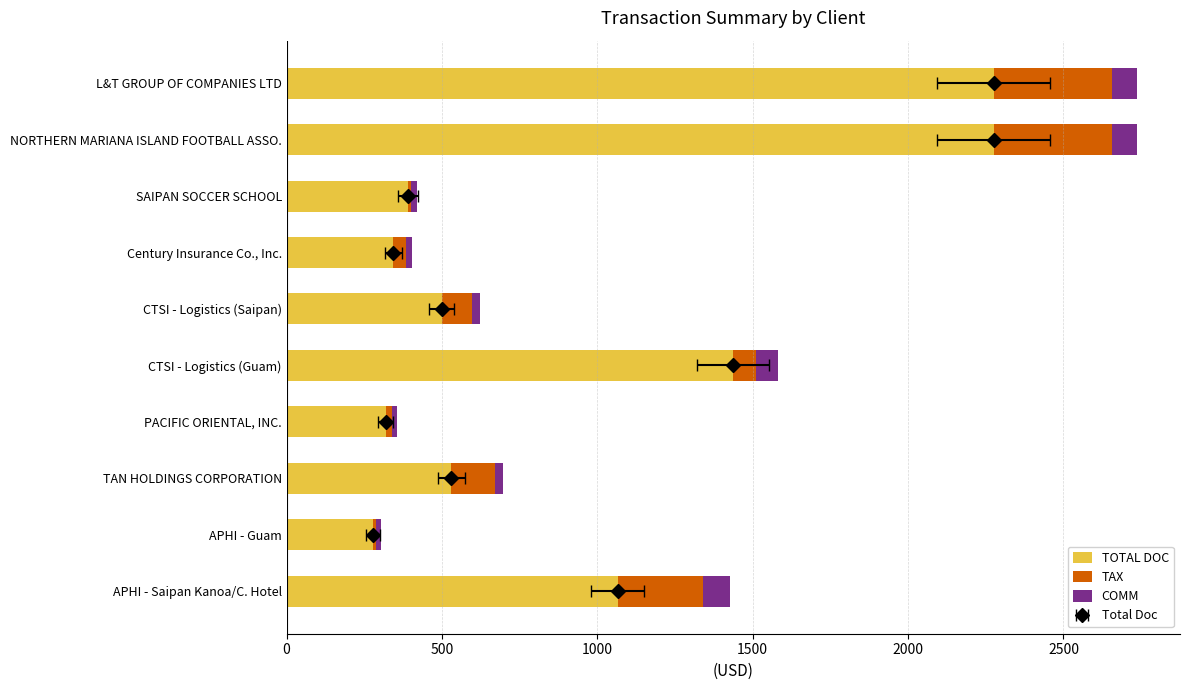

What is the value of the TOTAL DOC bar at the 10th from the left?

1065.0